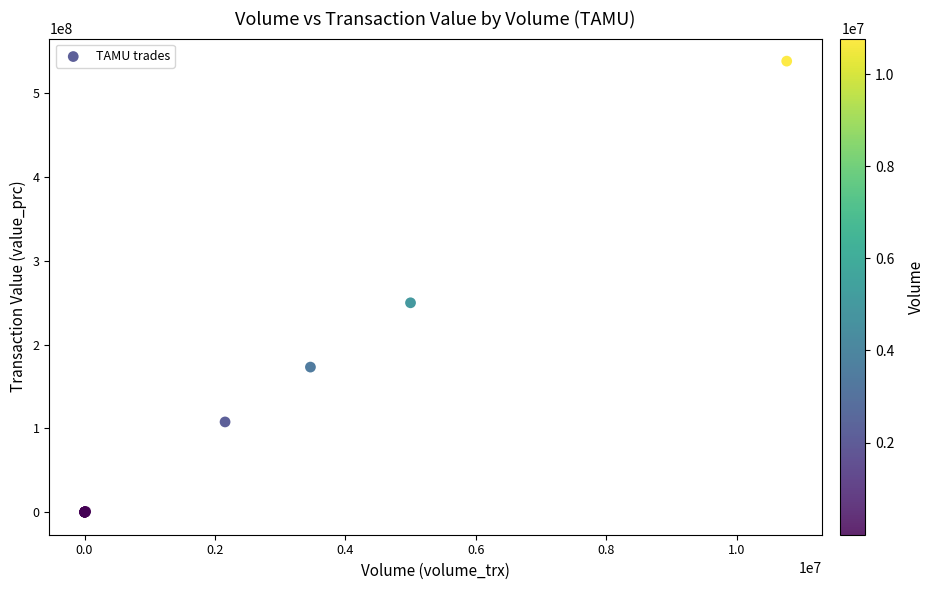

What Y value in the scatter plot is closest to 269250000?

249975000